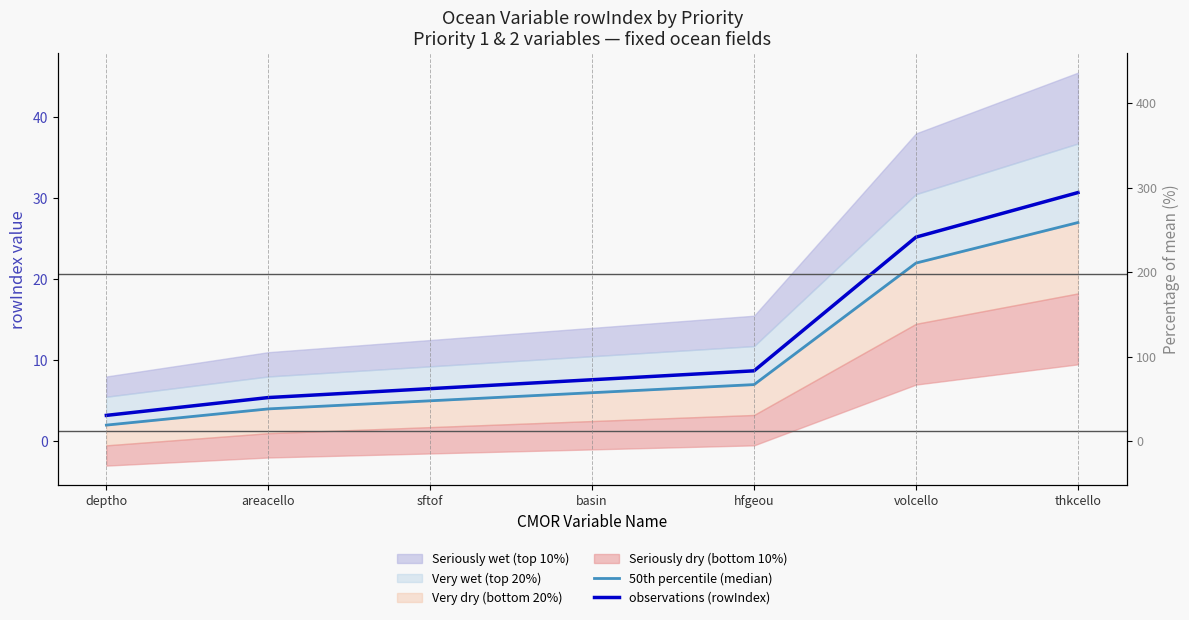

How many data points in observations (rowIndex) are above 7?

4